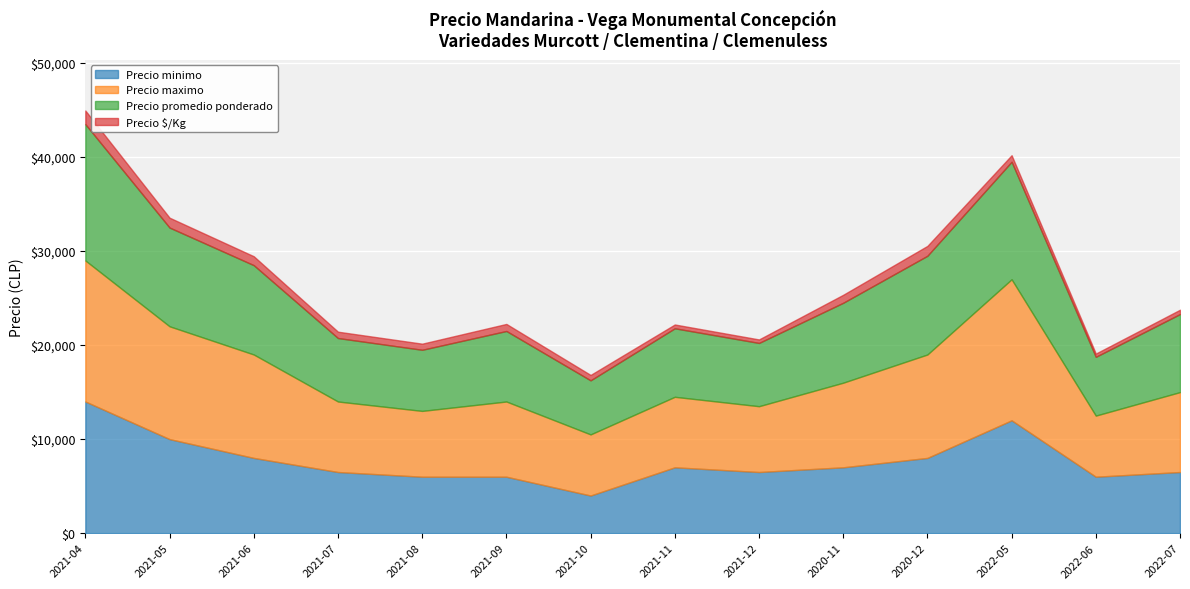

True or false: Precio minimo and Precio promedio ponderado cross at least once.

False